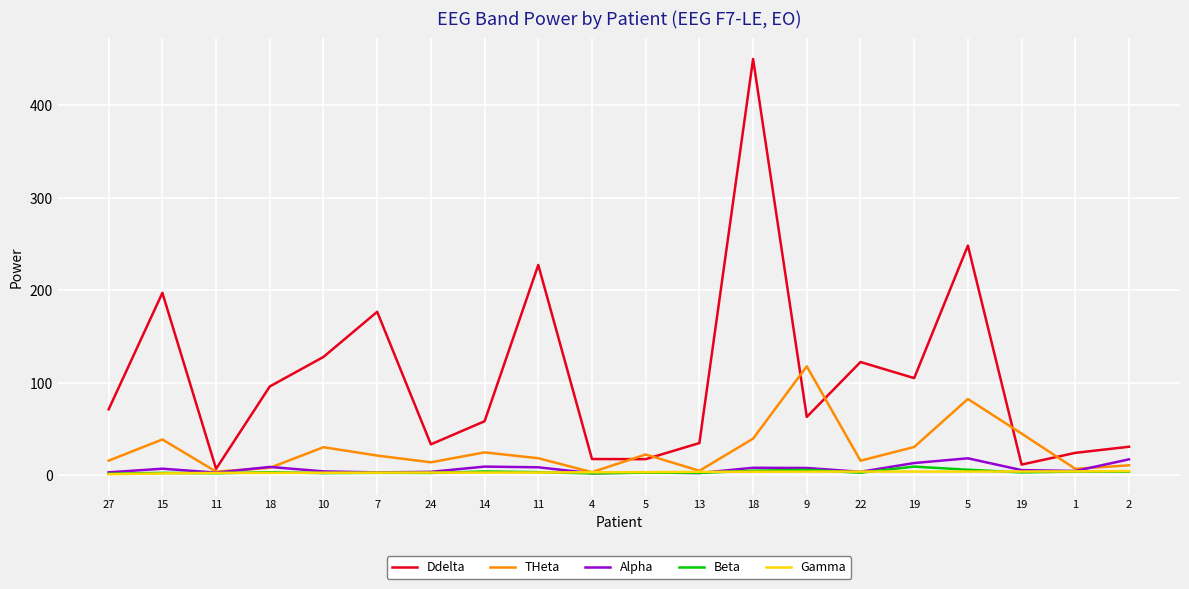

At which category is the sum across all series the highest?

18